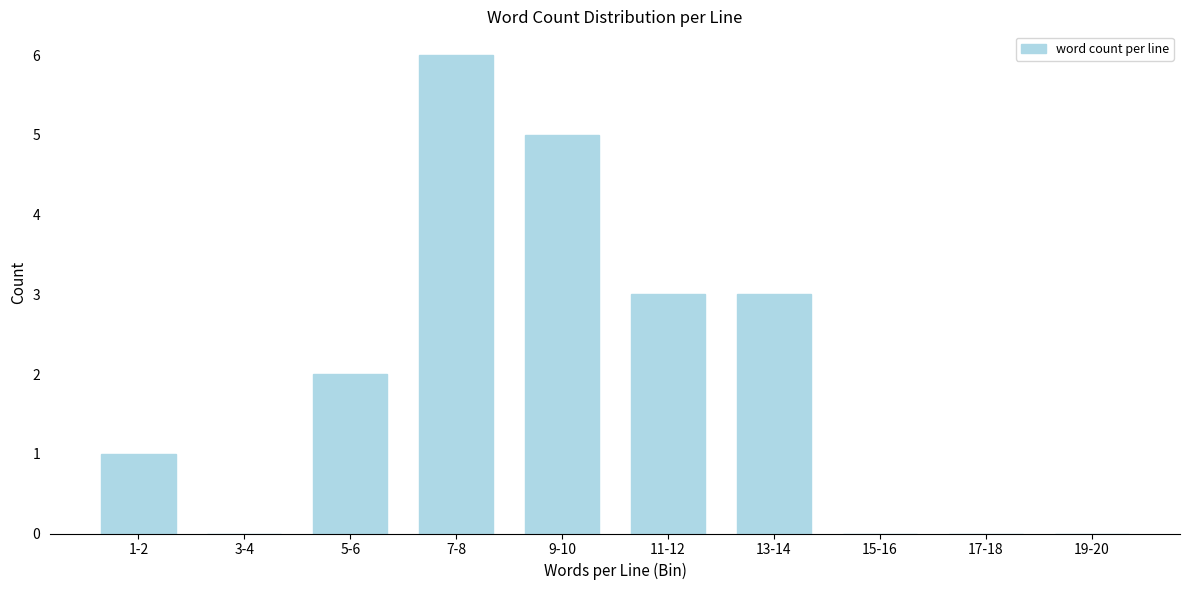

Reading left to right, what are all the values shown in this chart?

1-2=1	3-4=0	5-6=2	7-8=6	9-10=5	11-12=3	13-14=3	15-16=0	17-18=0	19-20=0